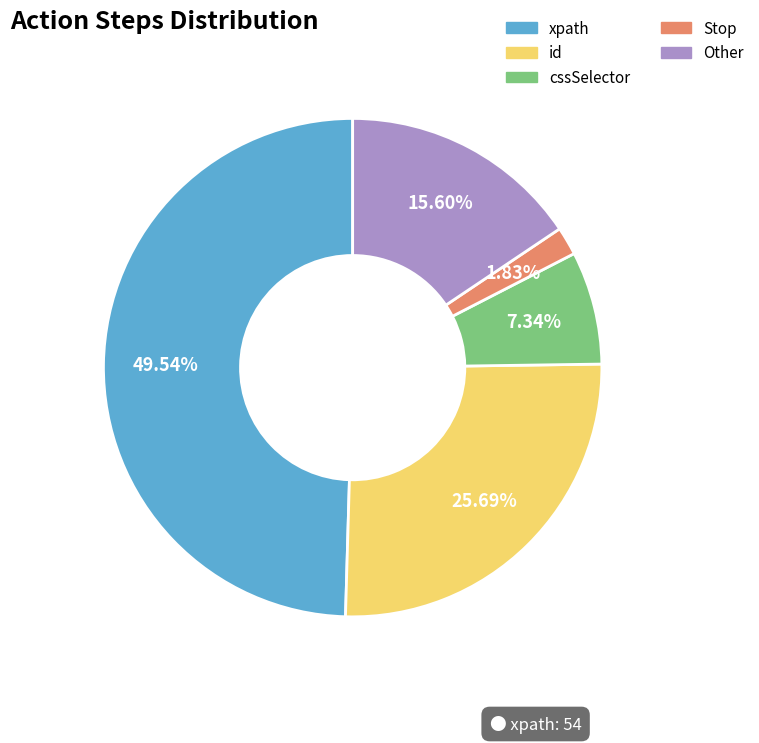

What percentage is the id slice, to the nearest percent?

26%